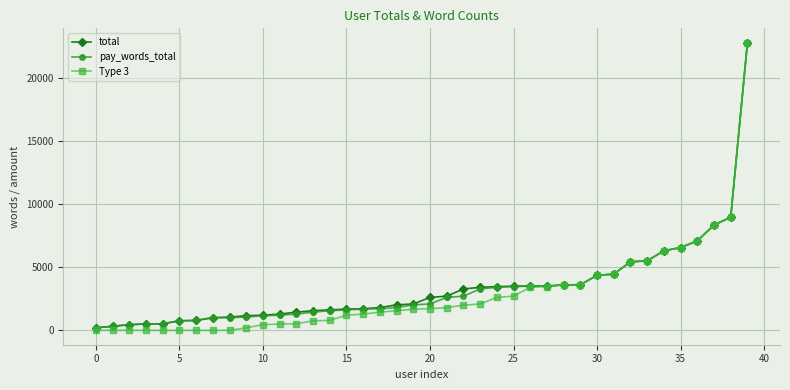

Which series has the largest range (max minus min)?

Type 3